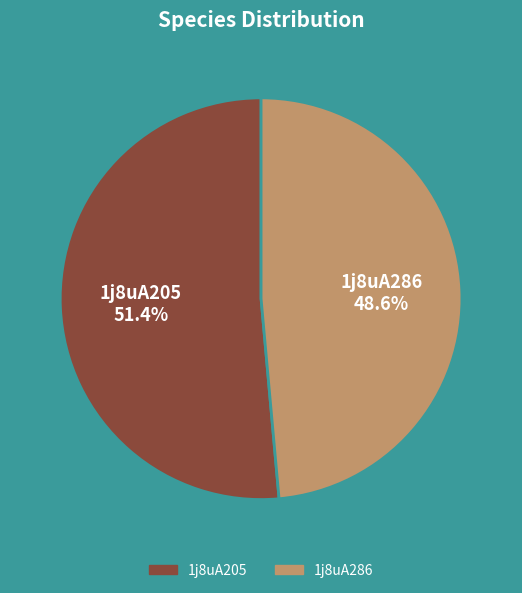

How many segments does this pie chart have?

2